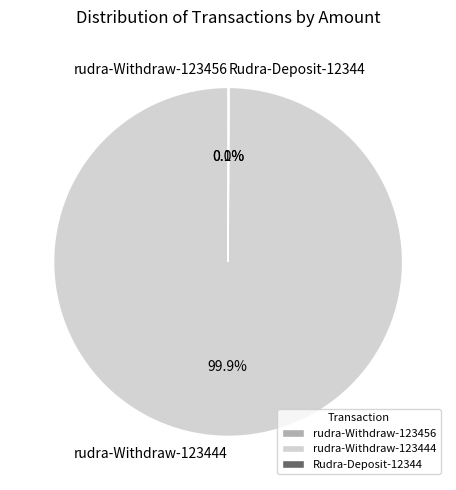

Does rudra-Withdraw-123444 represent more than half of the total?

Yes